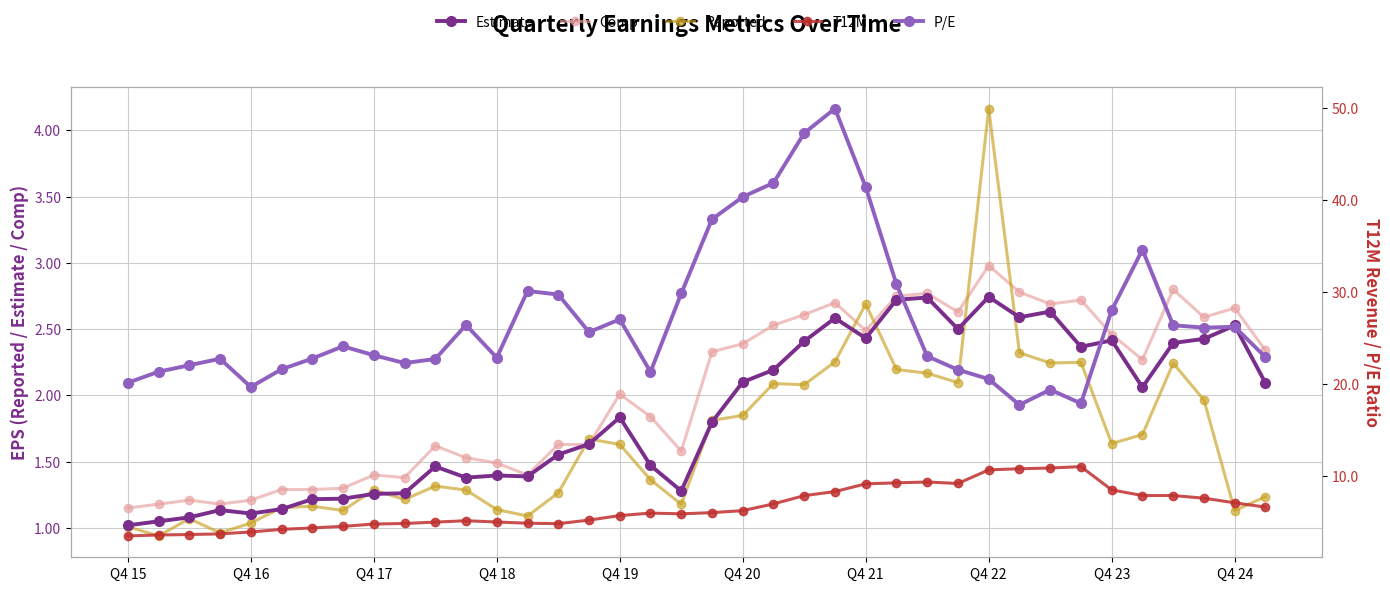

Reading right to left, list all the values displayed in this chart.

Estimate: 2.1	2.5	2.4	2.4	2.1	2.4	2.4	2.6	2.6	2.7	2.5	2.7	2.7	2.4	2.6	2.4	2.2	2.1	1.8	1.3	1.5	1.8	1.6	1.6	1.4	1.4	1.4	1.5	1.3	1.3	1.2	1.2	1.1	1.1	1.1	1.1	1.1	1.0
Comp: 2.3	2.7	2.6	2.8	2.3	2.5	2.7	2.7	2.8	3.0	2.6	2.8	2.8	2.5	2.7	2.6	2.5	2.4	2.3	1.6	1.8	2.0	1.6	1.6	1.4	1.5	1.5	1.6	1.4	1.4	1.3	1.3	1.3	1.2	1.2	1.2	1.2	1.1
Reported: 1.2	1.1	2.0	2.2	1.7	1.6	2.2	2.2	2.3	4.2	2.1	2.2	2.2	2.7	2.3	2.1	2.1	1.8	1.8	1.2	1.4	1.6	1.7	1.3	1.1	1.1	1.3	1.3	1.2	1.3	1.1	1.2	1.2	1.0	1.0	1.1	0.9	1.0
T12M: 6.6	7.0	7.5	7.8	7.8	8.4	11.0	10.8	10.8	10.6	9.2	9.3	9.2	9.1	8.3	7.8	6.9	6.2	6.0	5.8	5.9	5.7	5.2	4.8	4.8	5.0	5.1	5.0	4.8	4.7	4.5	4.3	4.2	3.9	3.7	3.6	3.5	3.5
P/E: 22.9	26.2	26.1	26.4	34.6	28.0	17.9	19.4	17.7	20.5	21.5	23.0	30.8	41.4	49.9	47.2	41.8	40.3	37.9	29.8	21.3	27.0	25.6	29.7	30.1	22.8	26.4	22.7	22.2	23.1	24.1	22.7	21.6	19.6	22.7	22.0	21.3	20.1